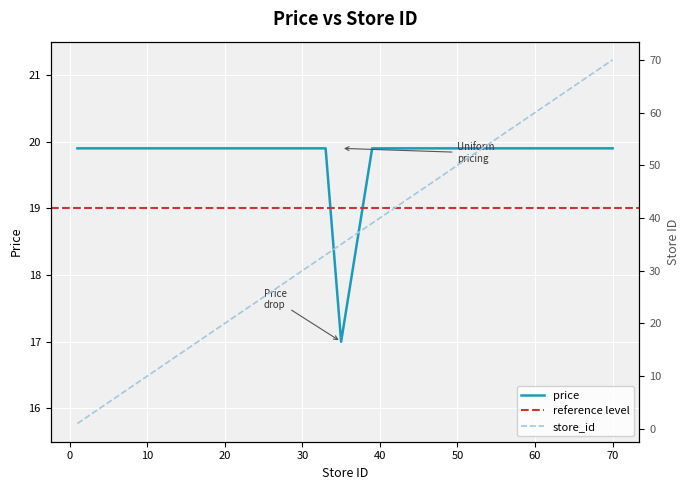

At which label is store_id closest to 35?

35